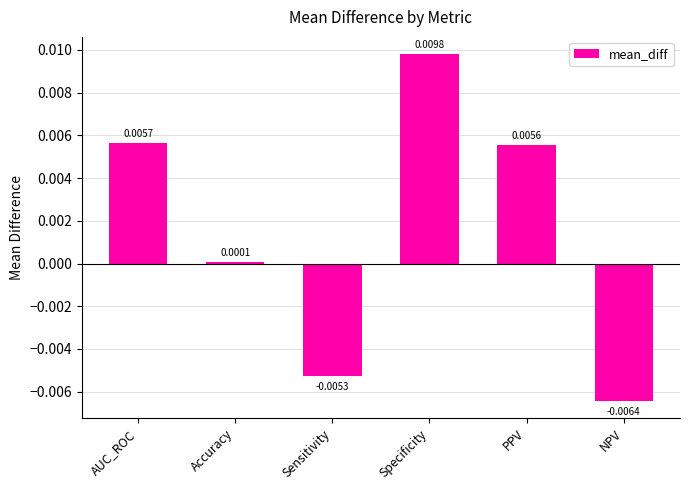

Where does the data first go above 0?

AUC_ROC